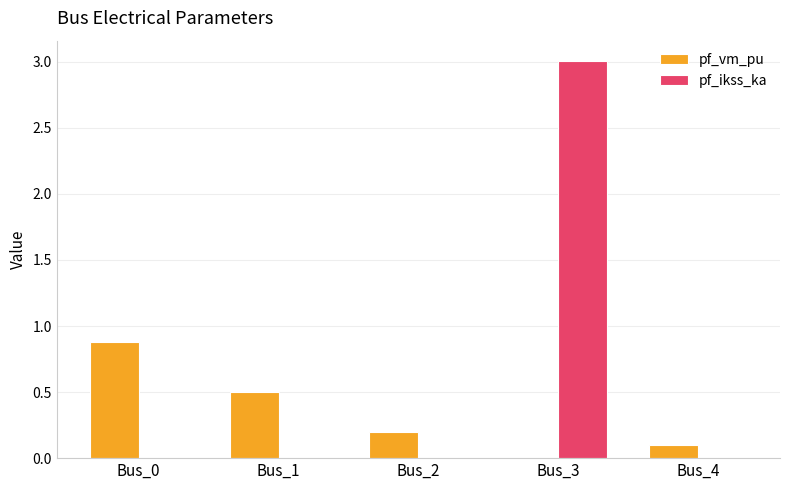

What is the difference between the pf_vm_pu values at Bus_2 and Bus_3?

0.2